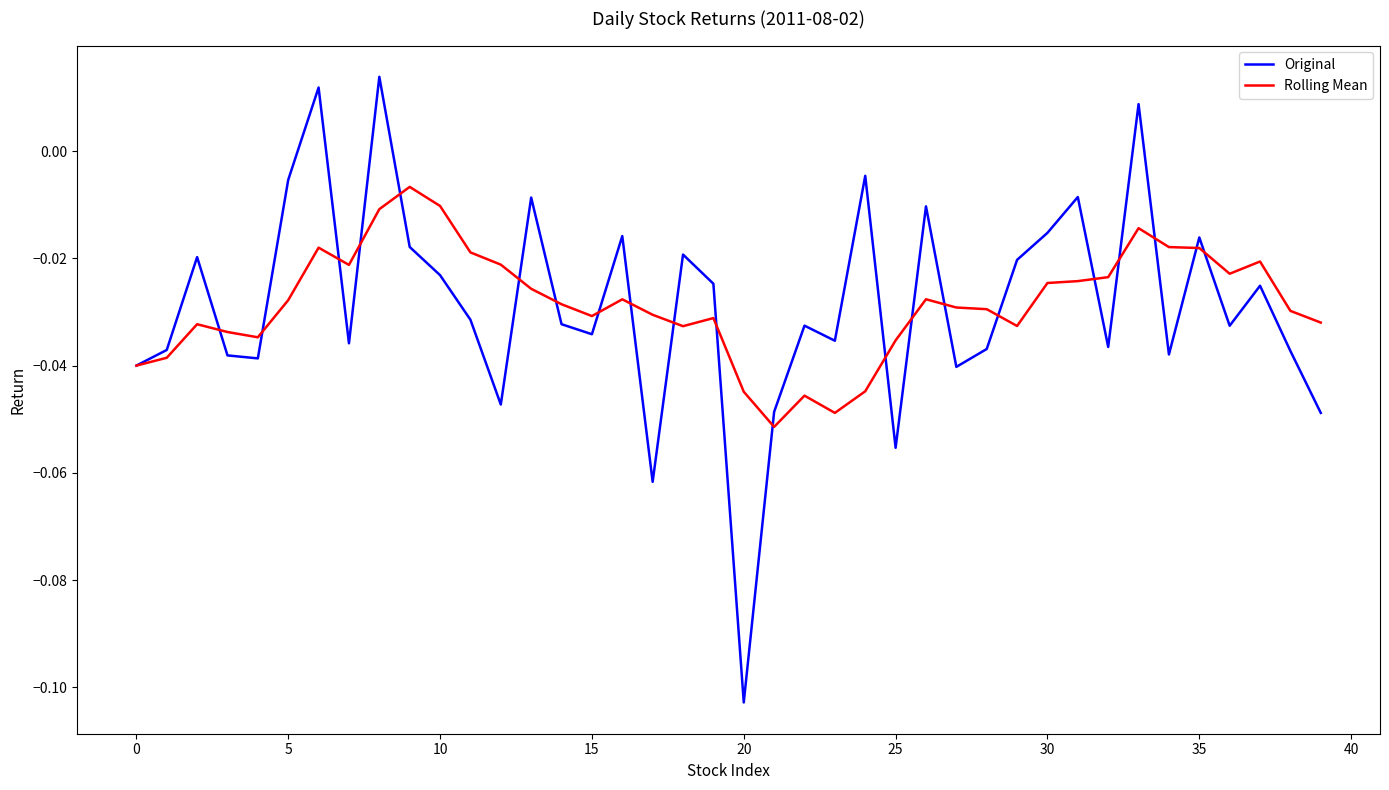

Which series has the largest range (max minus min)?

Original